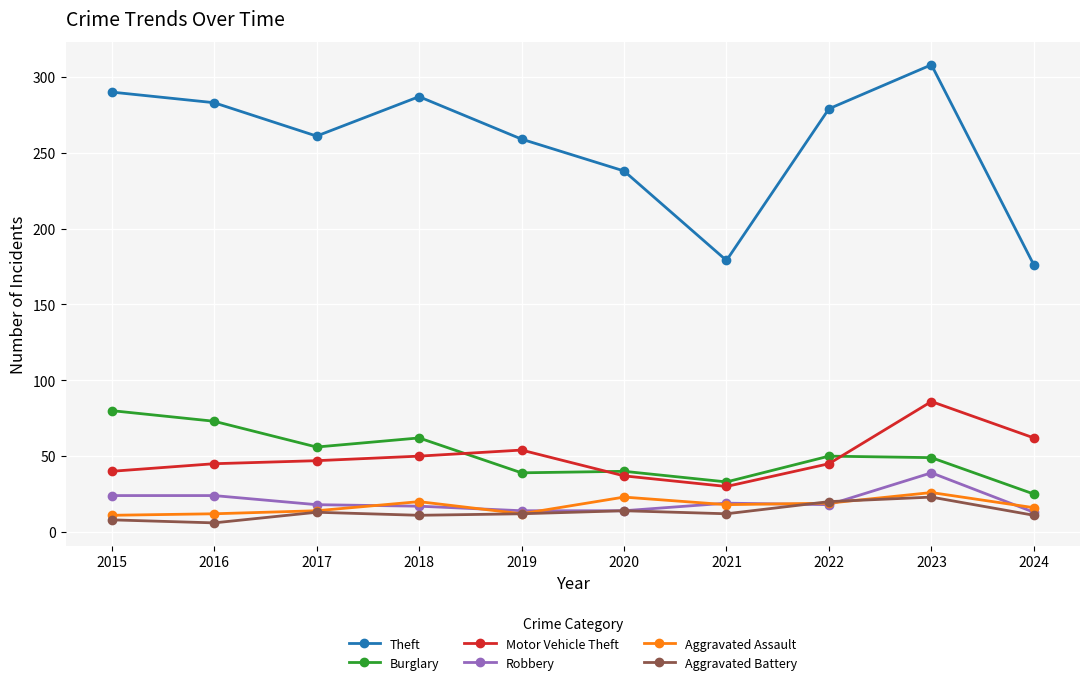

Does the chart have visible grid lines?

Yes